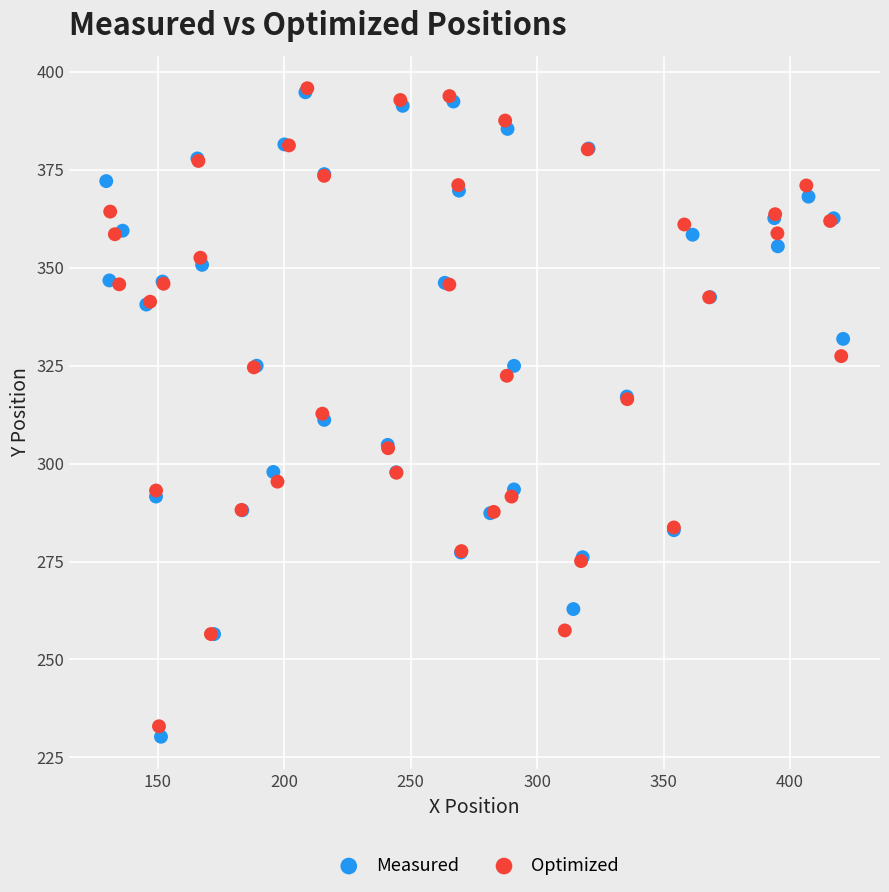

What are all the series names shown in the legend?

Measured, Optimized